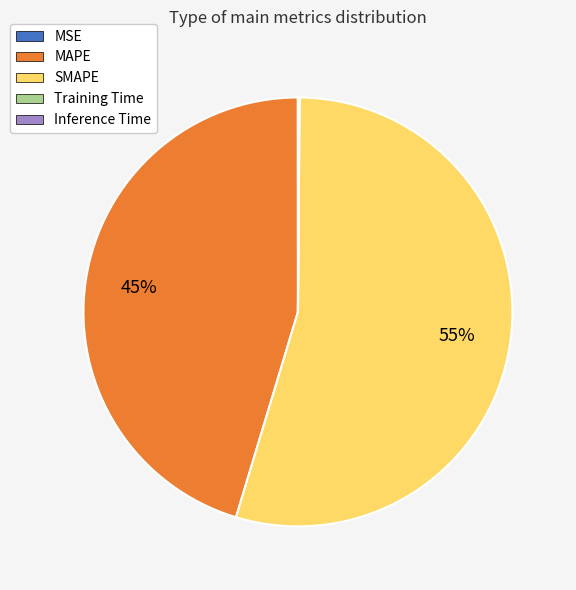

What is the largest slice in the pie chart?

SMAPE